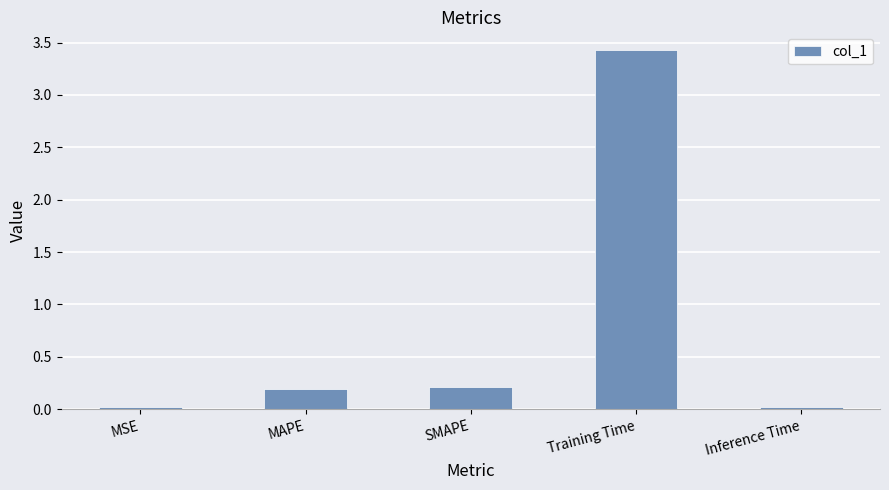

Between MSE and SMAPE, which is larger?

SMAPE